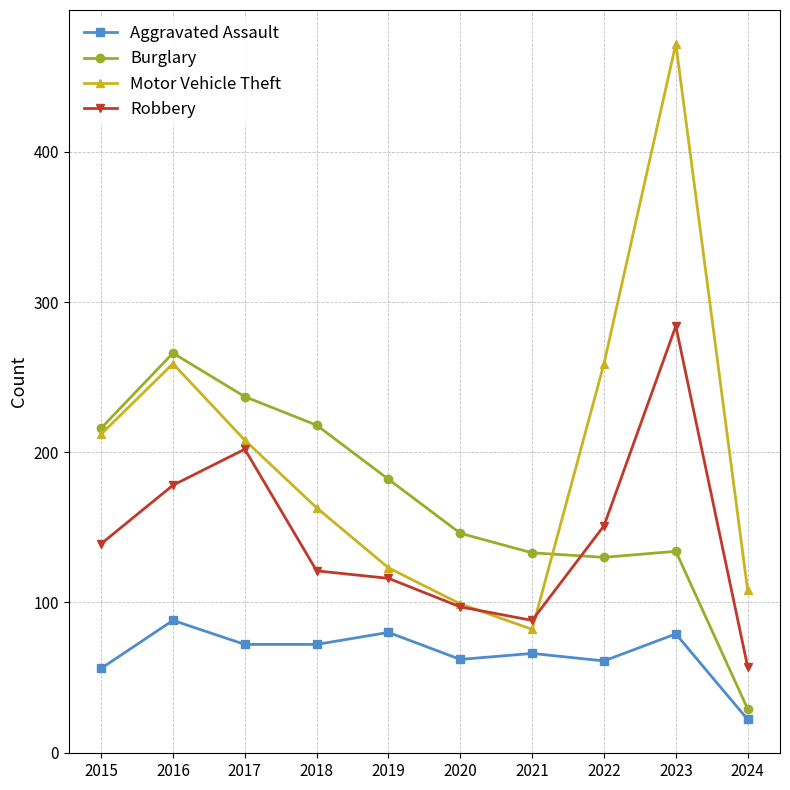

Which series has the largest total across all categories?

Motor Vehicle Theft